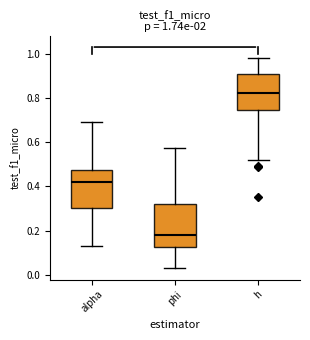

Which box's median line is the lowest?

phi